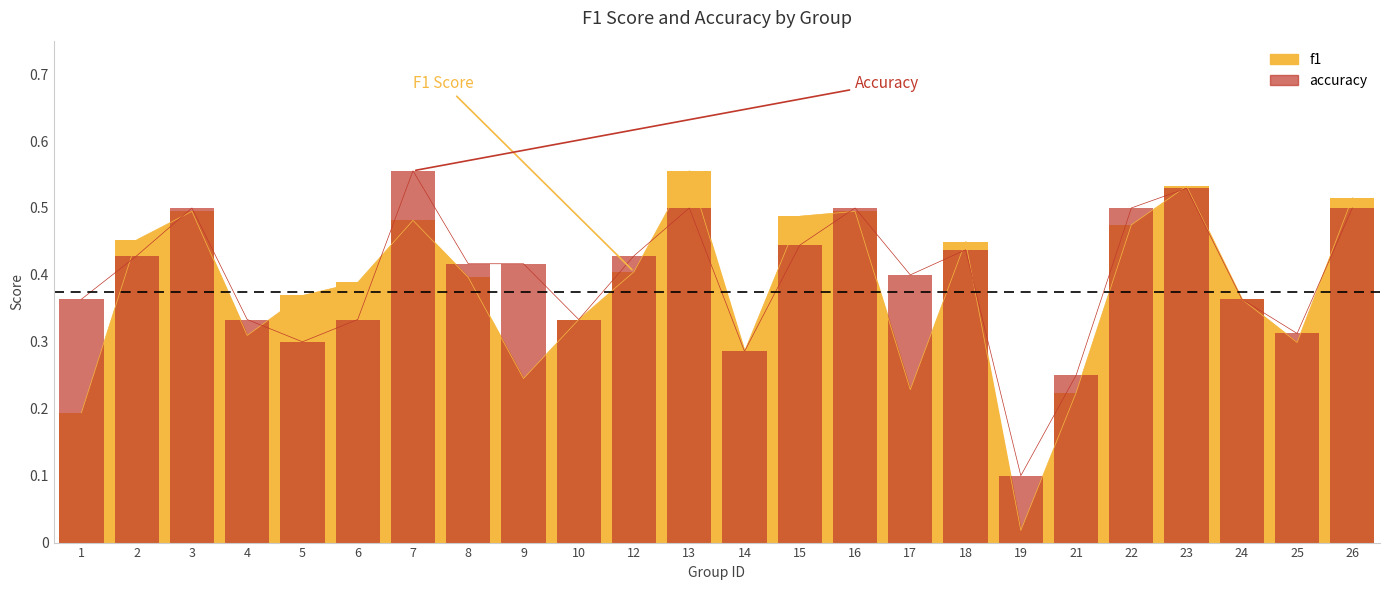

True or false: accuracy has a value of 0.1 at 10.

False